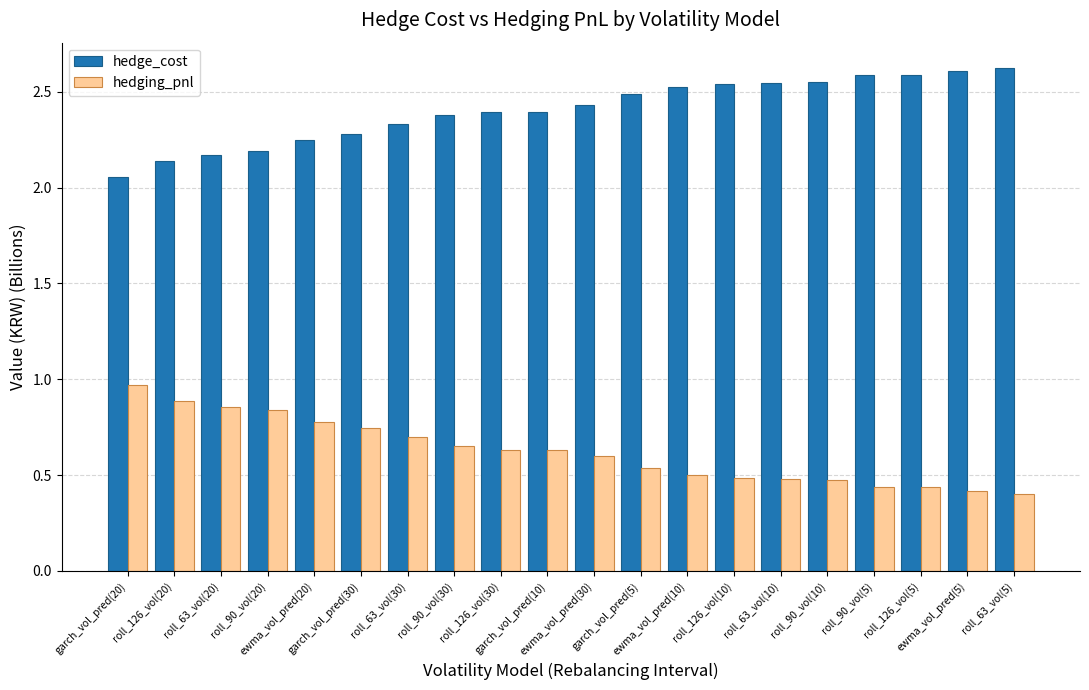

Count the hedge_cost values in the range 2 to 3.

20